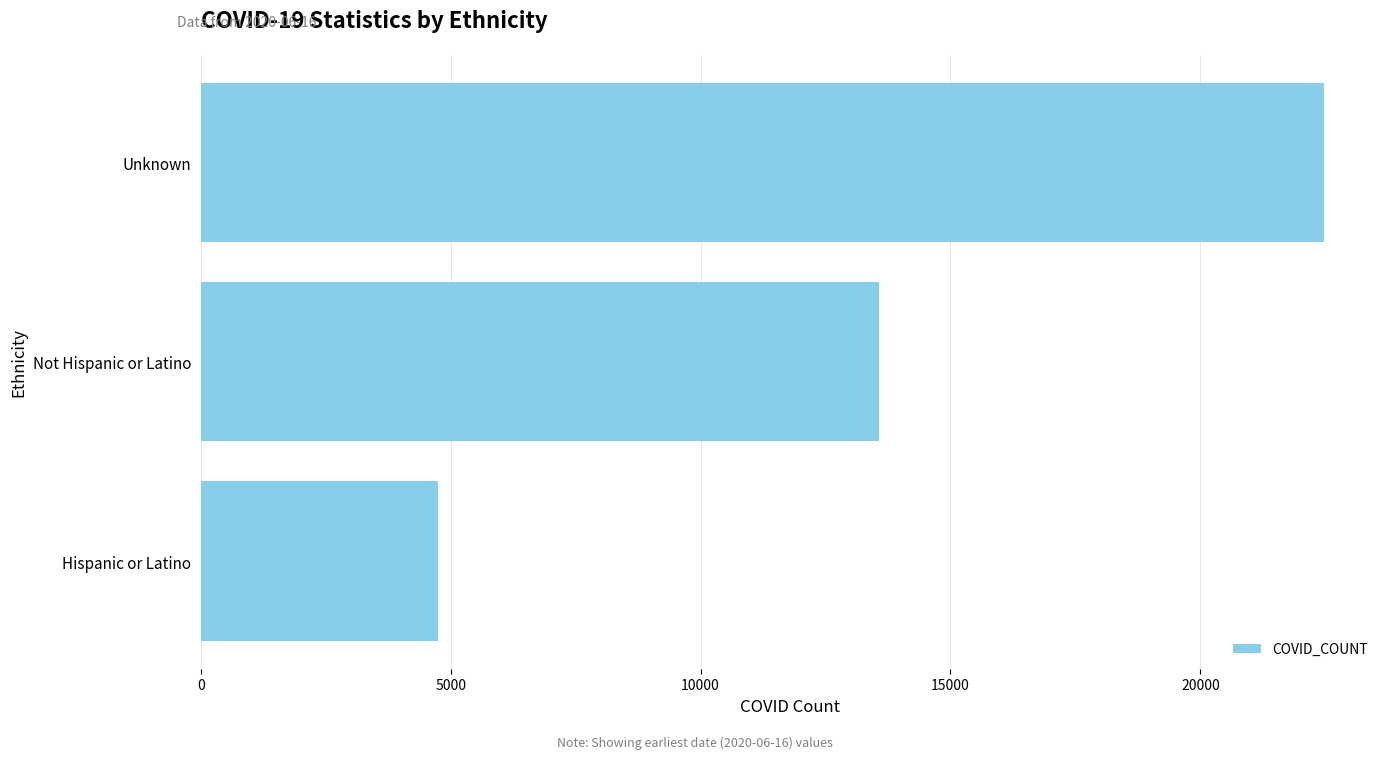

What is the change in value from Hispanic or Latino to Unknown?

+17731